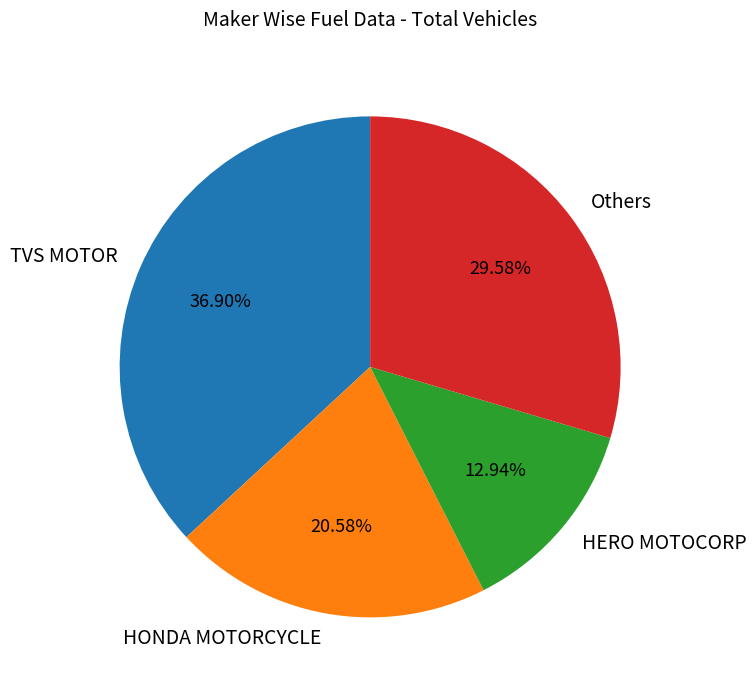

How many slices are in this pie chart?

4